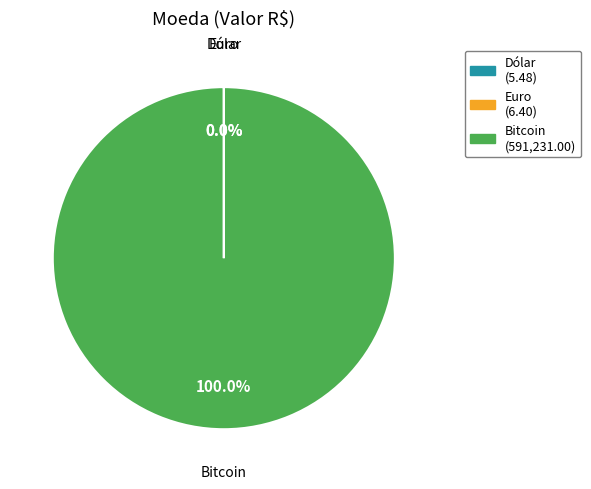

Does any single category account for the majority?

Yes